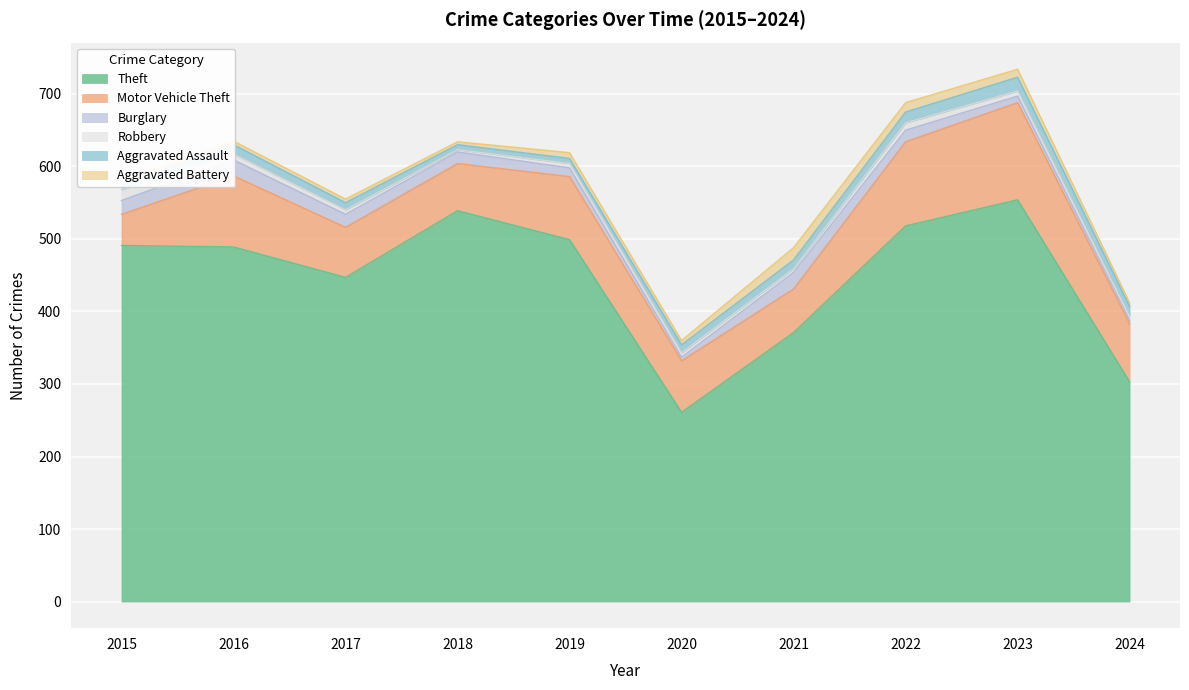

Which category has the highest value in the Motor Vehicle Theft series?

2023